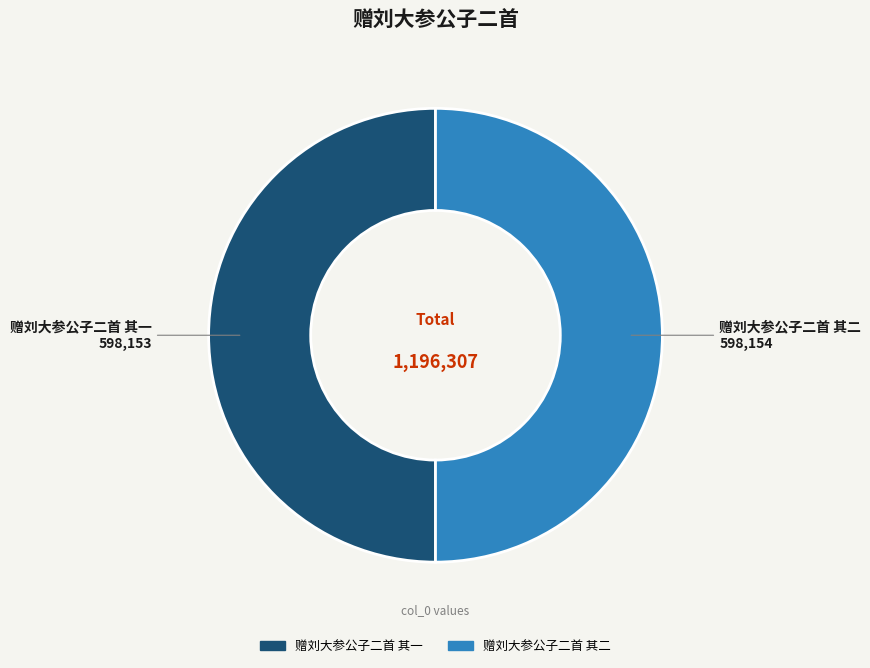

The 赠刘大参公子二首 其二 slice represents 62% of the pie. True or false?

False